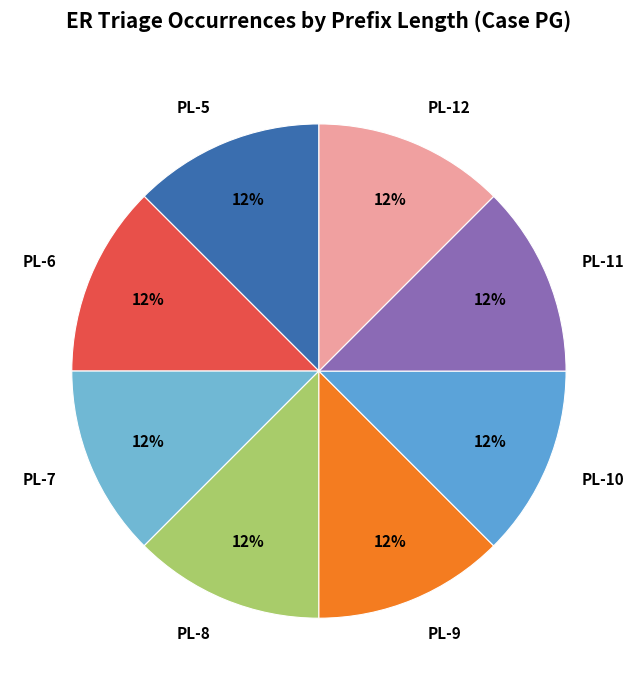

How many segments does this pie chart have?

8